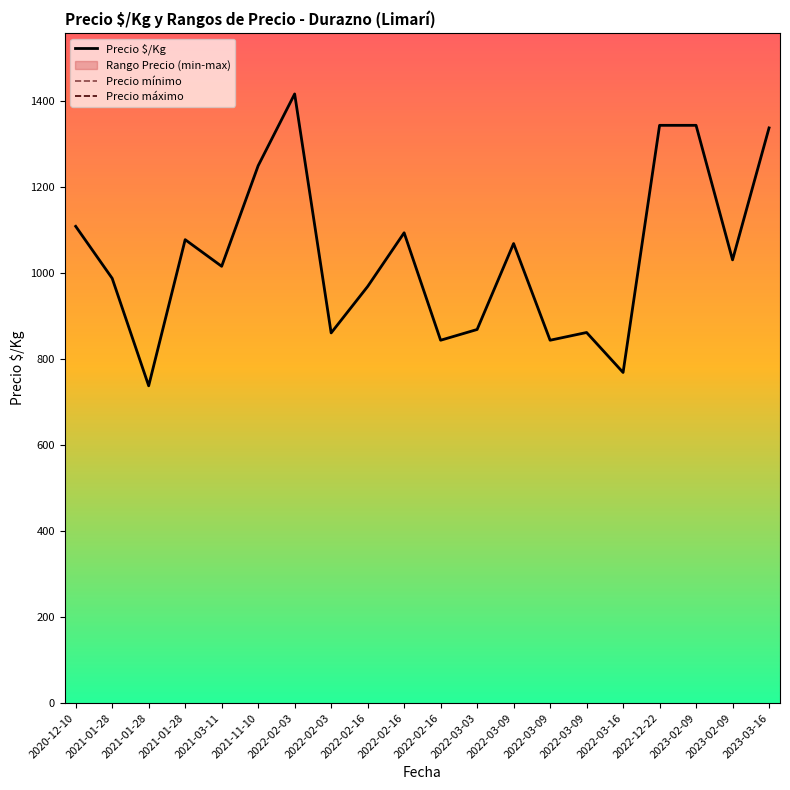

At which category does the chart reach its minimum across all series?

2021-01-28